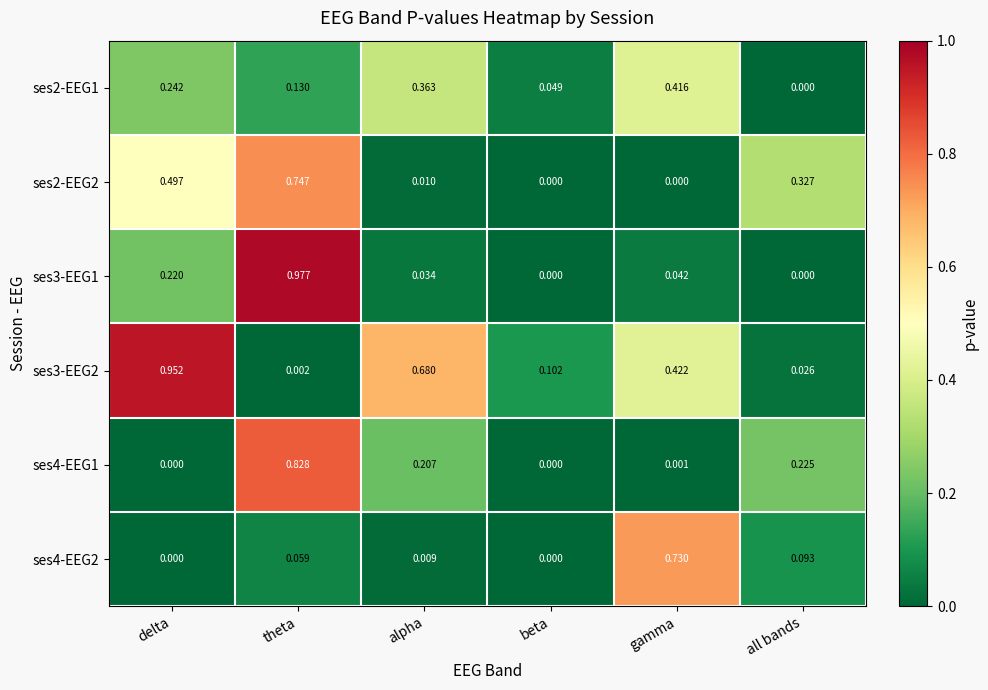

At which label does ses3-EEG2 reach its peak?

delta